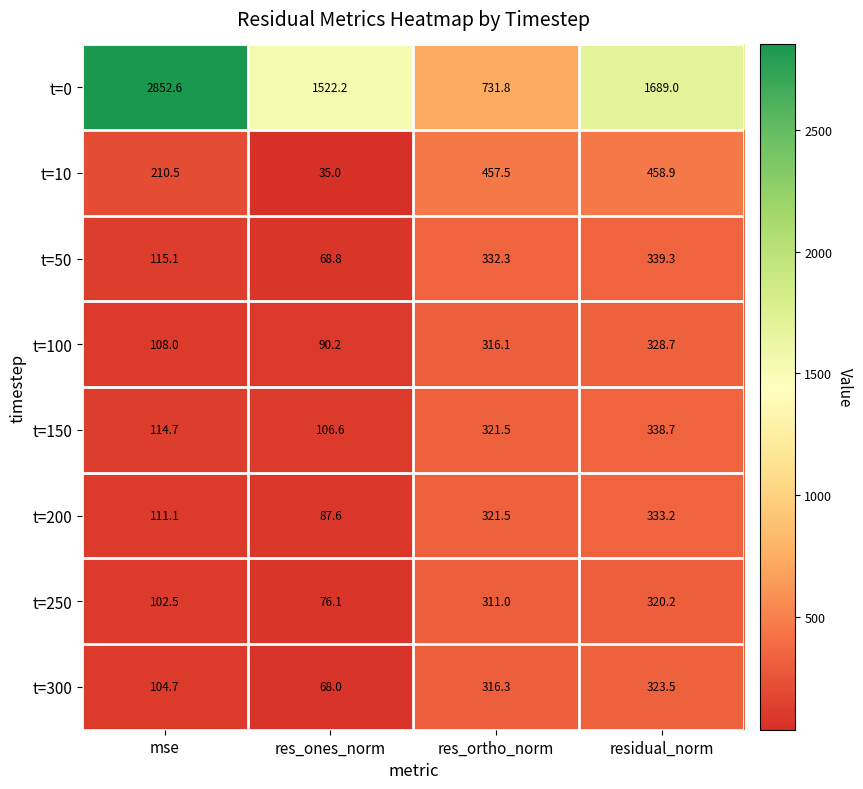

Which category has the lowest value in the t=100 series?

res_ones_norm